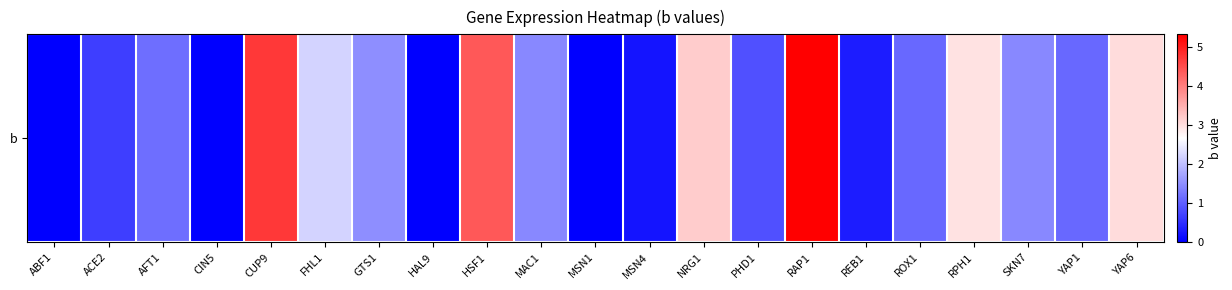

What is the change in value from HSF1 to REB1?

-4.1